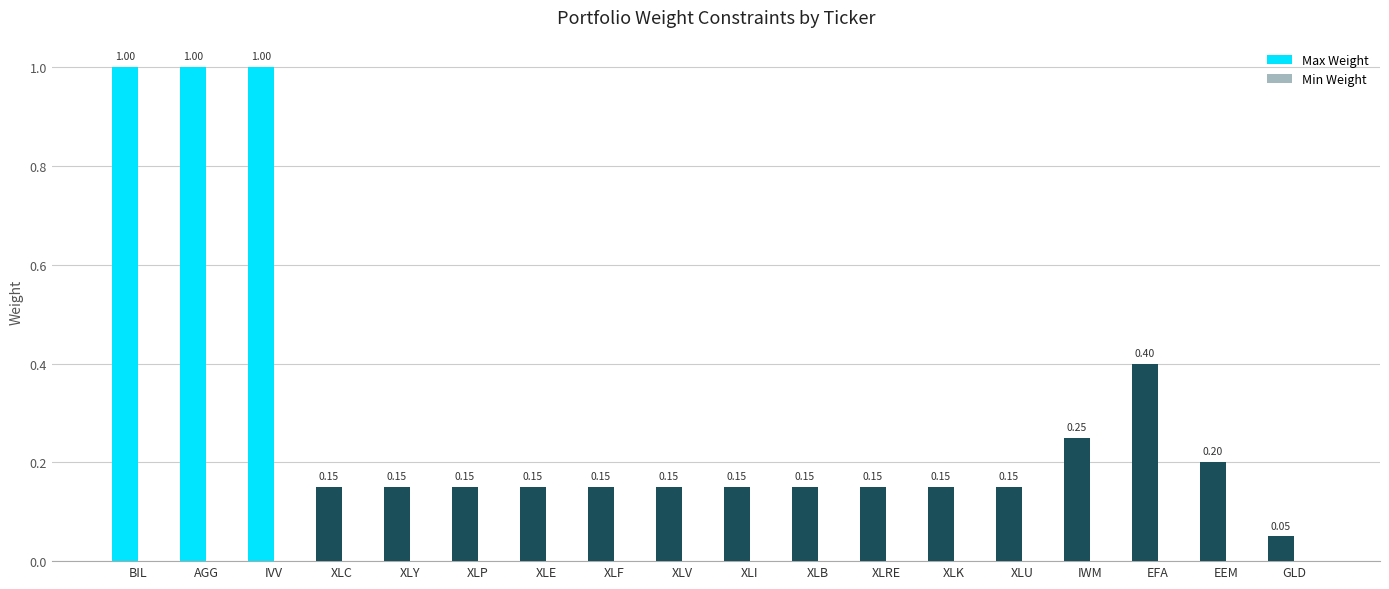

What is the difference between the maximum and second lowest values?

0.8